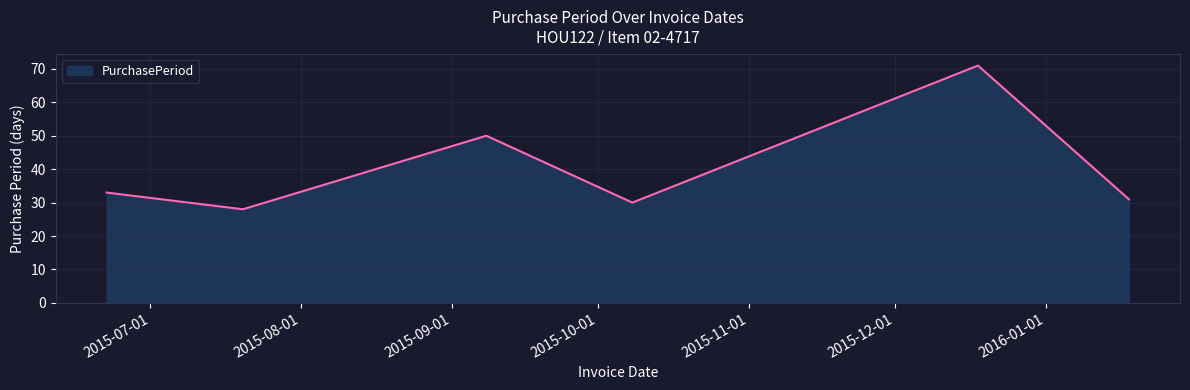

What is the greatest value displayed?

71